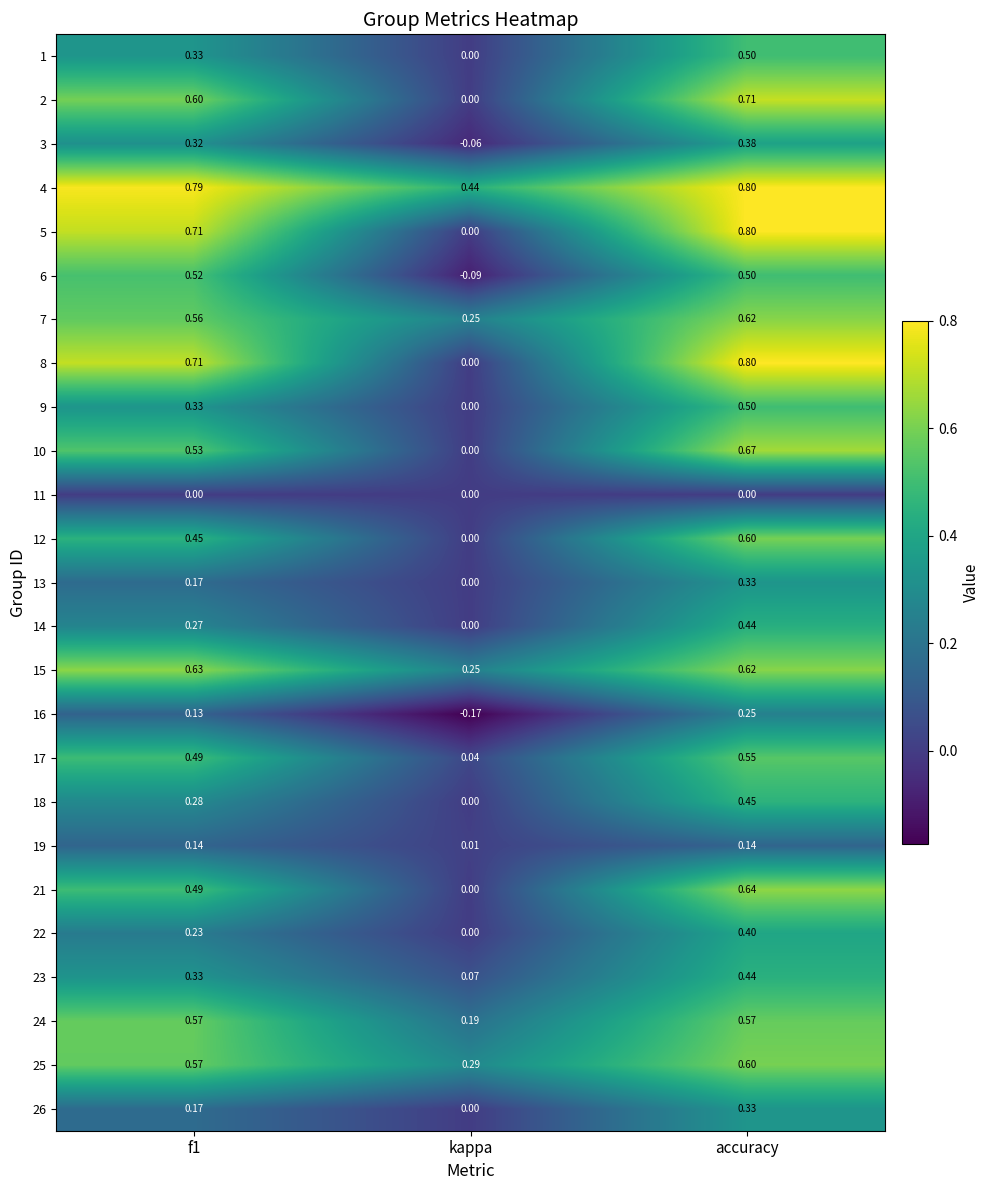

At which category is the sum across all series the highest?

accuracy